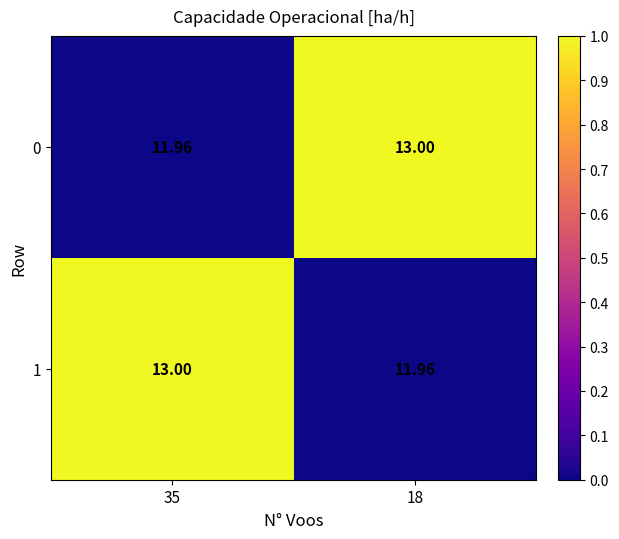

Is the value of 1 at 18 greater than the value of 0 at 18?

No